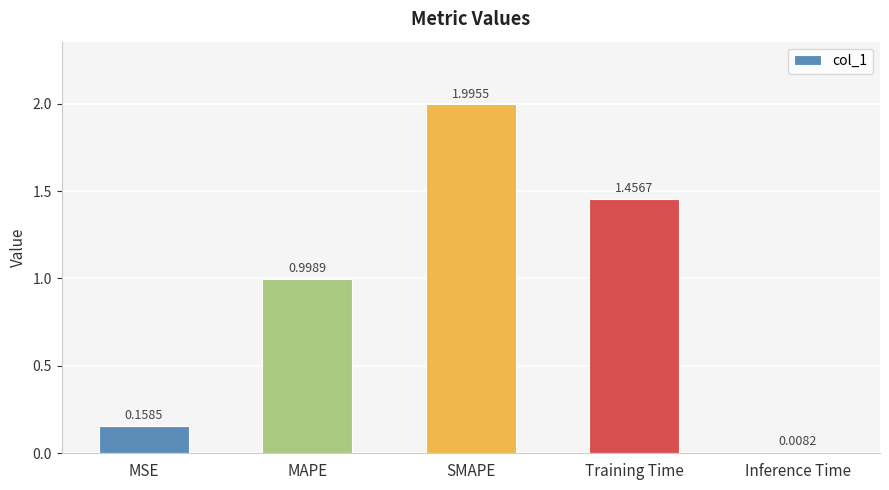

What is the label of the 5th bar from the right?

MSE